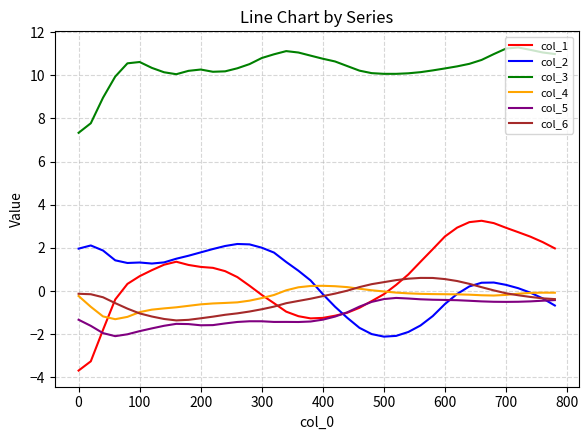

What is the highest value of the col_1 series?

3.3